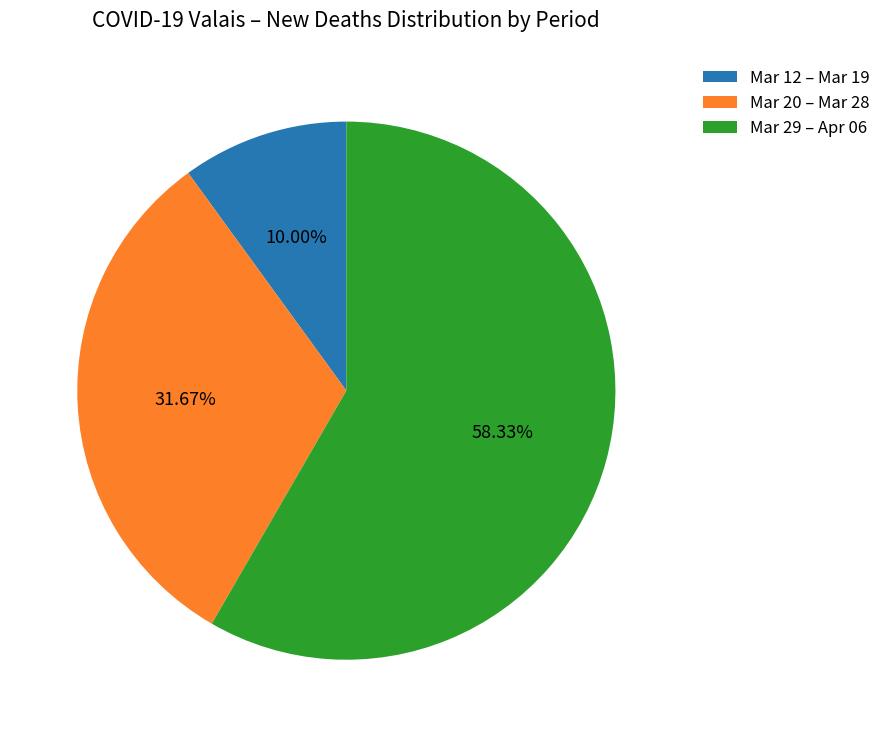

To the nearest percent, what is the difference between the largest and smallest slice percentages?

48%